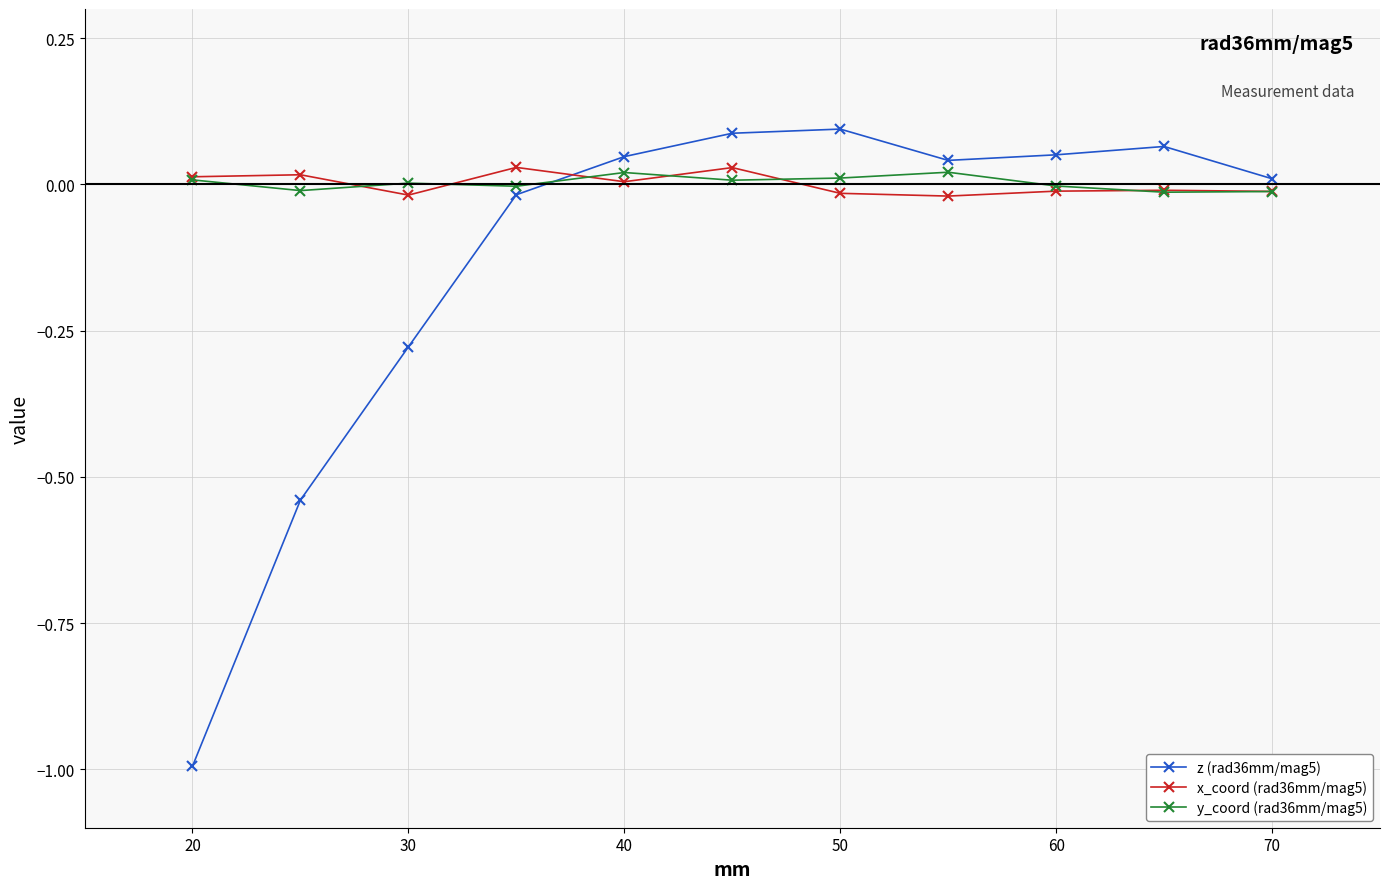

How many interior local valleys does the z (rad36mm/mag5) series have?

1